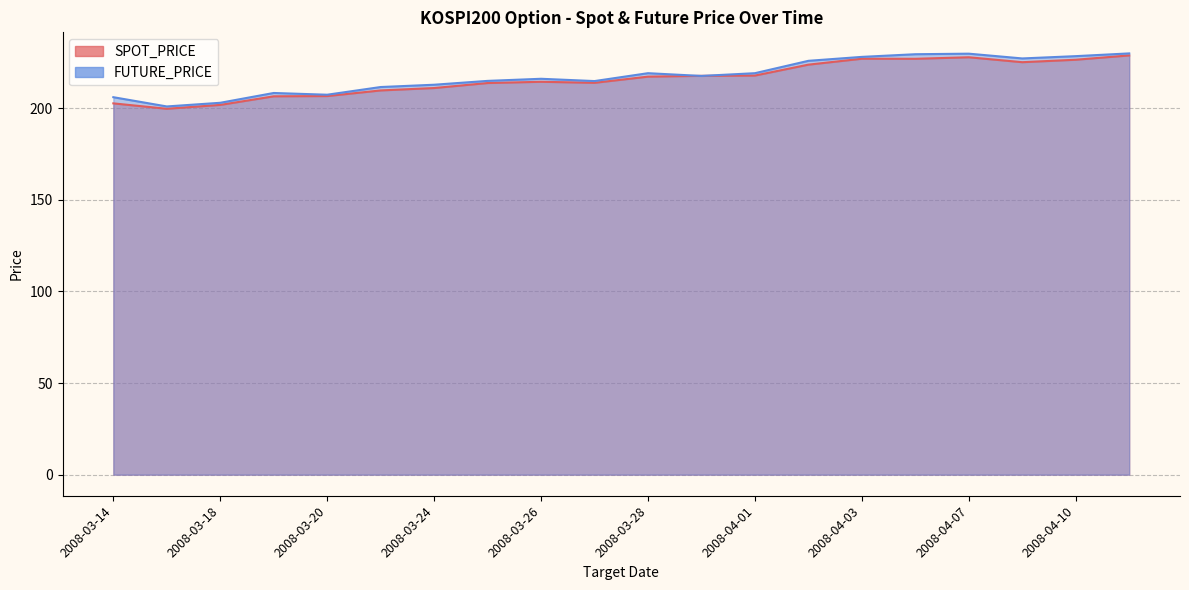

How many interior local valleys does the SPOT_PRICE series have?

4